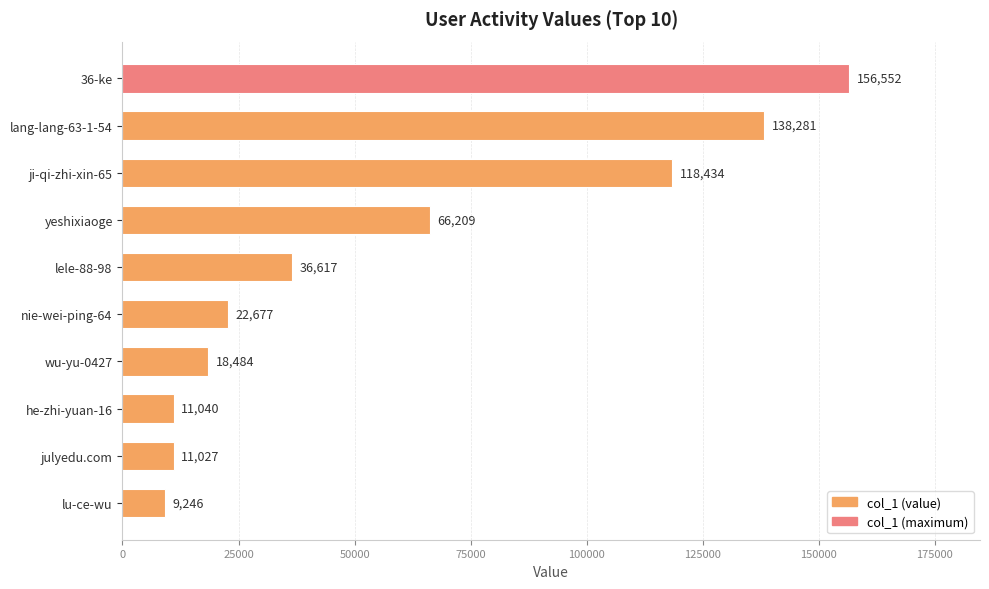

Count the number of data series in this chart.

1